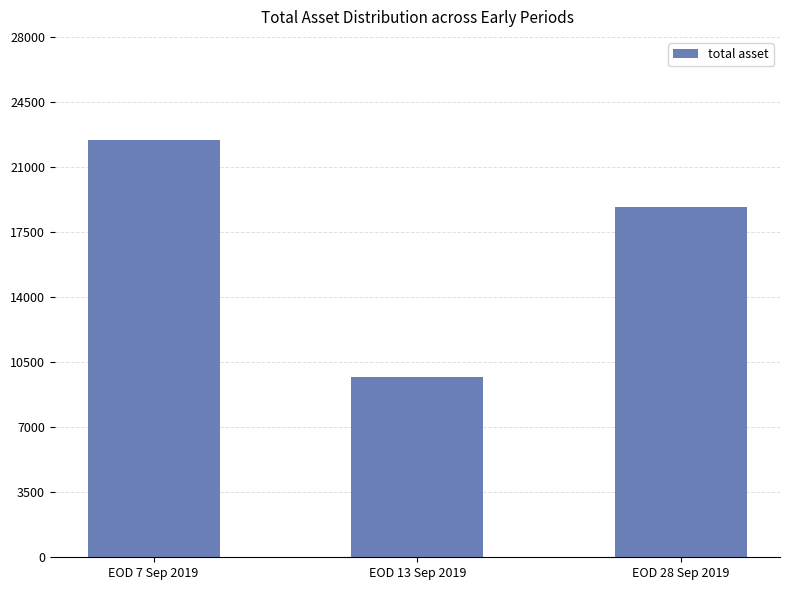

Between EOD 13 Sep 2019 and EOD 7 Sep 2019, which is larger?

EOD 7 Sep 2019